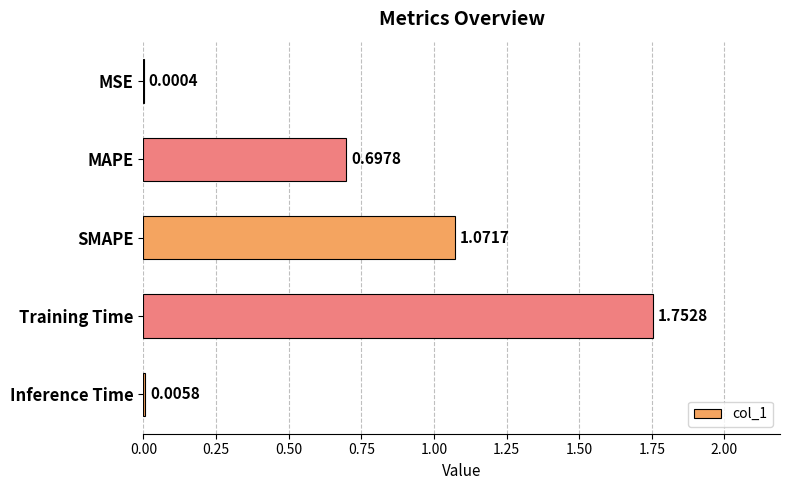

Which label corresponds to the largest value in the chart?

Training Time